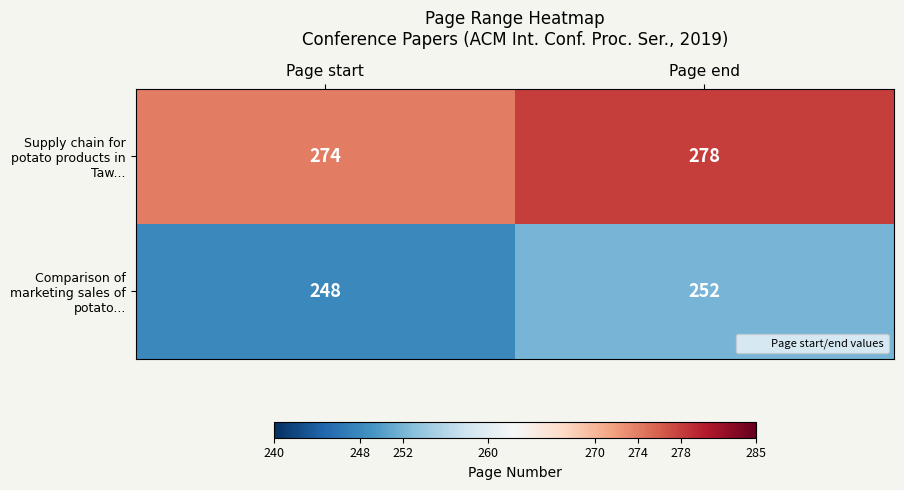

What is the spread (max minus min) of values at Page start?

26